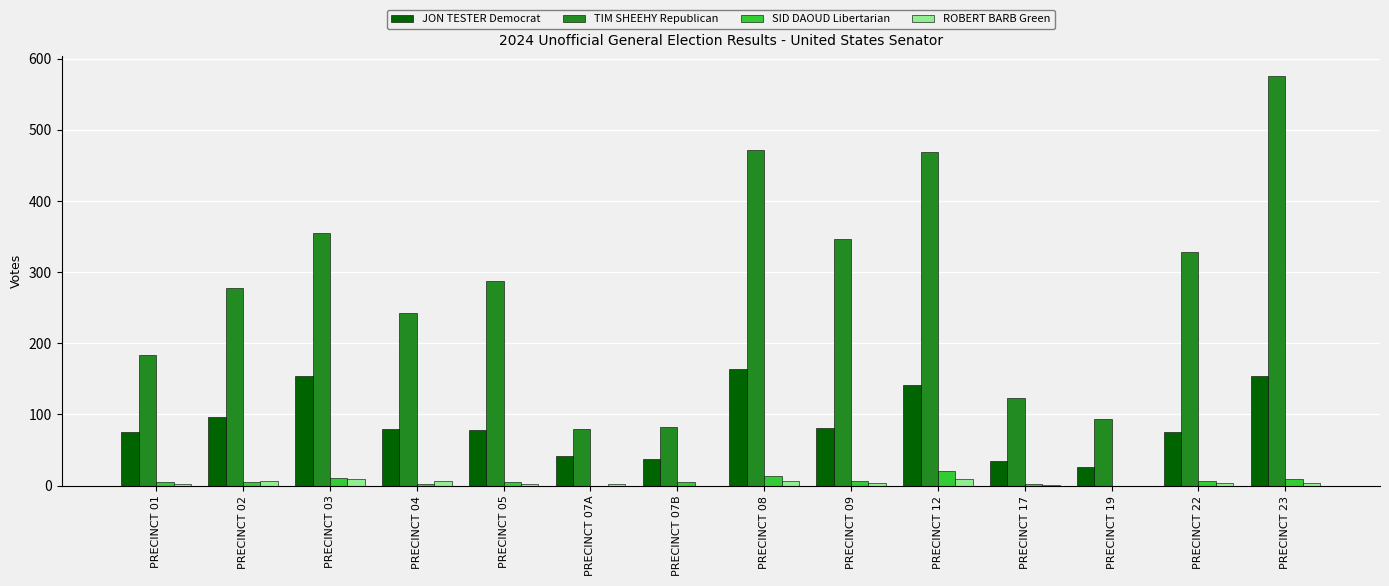

What are all the series names shown in the legend?

JON TESTER Democrat, TIM SHEEHY Republican, SID DAOUD Libertarian, ROBERT BARB Green